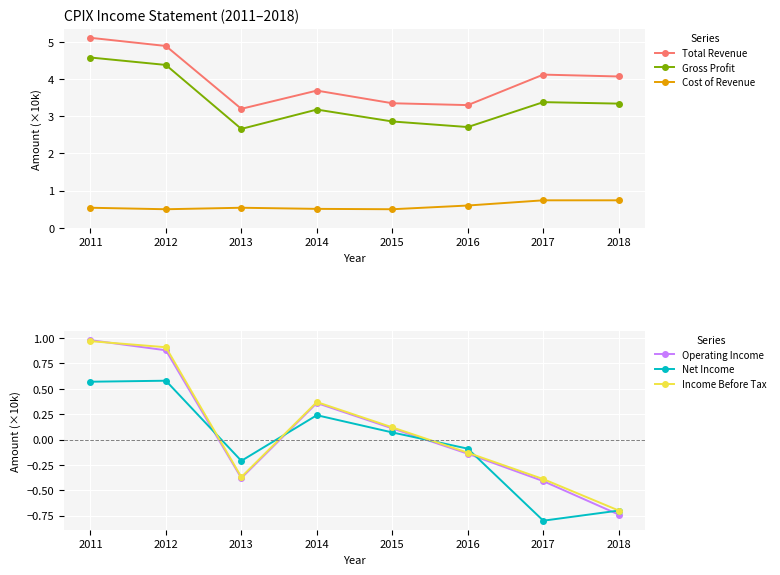

How many interior local valleys does the Operating Income series have?

1